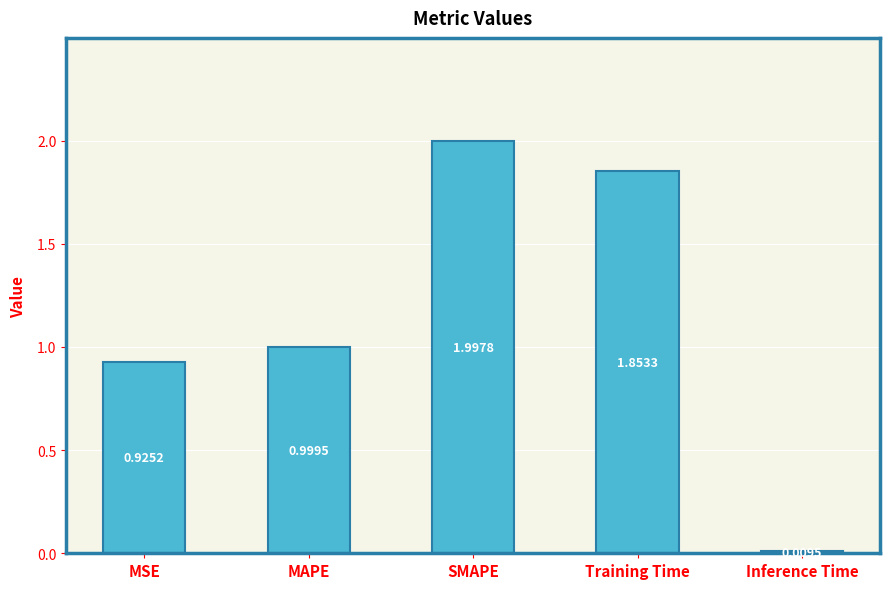

What is the label of the 1st bar from the right?

Inference Time